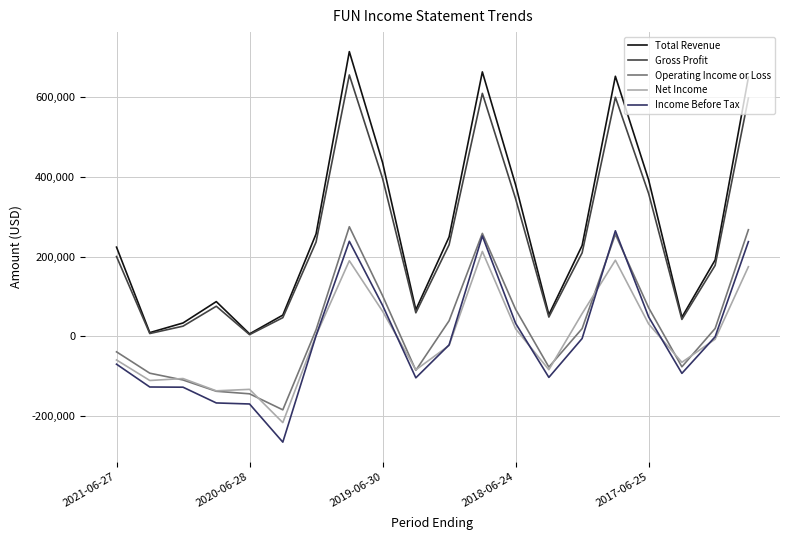

True or false: Operating Income or Loss and Total Revenue intersect in this chart.

False